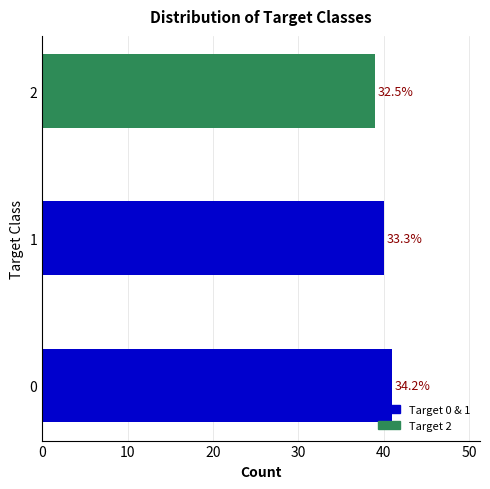

How many bars are there in total?

3